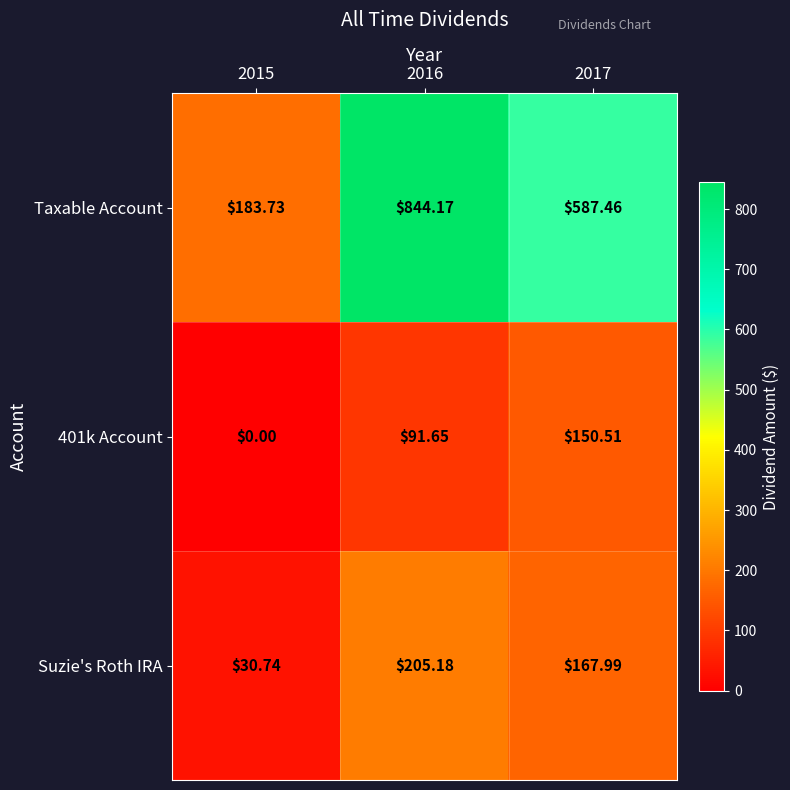

Which series changed the most between 2015 and 2016?

Taxable Account